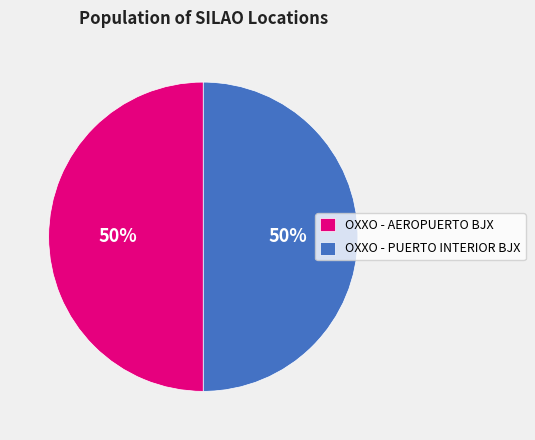

True or false: OXXO - AEROPUERTO BJX accounts for 63% of the total.

False